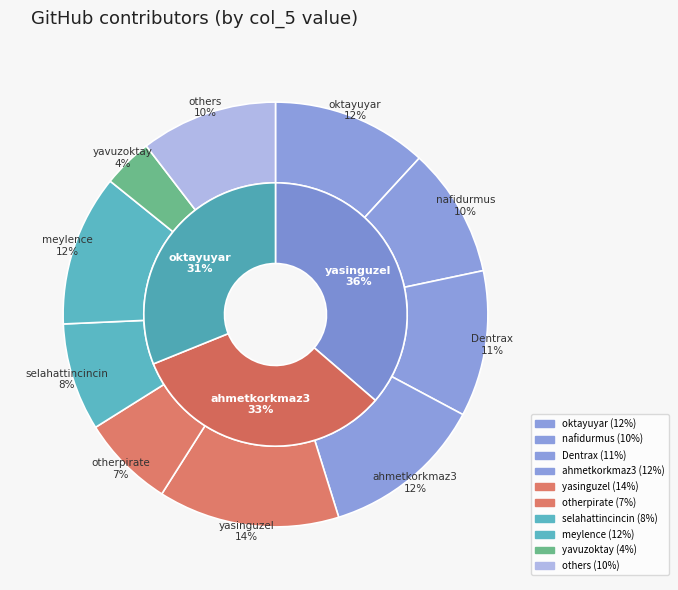

Does oguzhandikici represent more than half of the total?

No